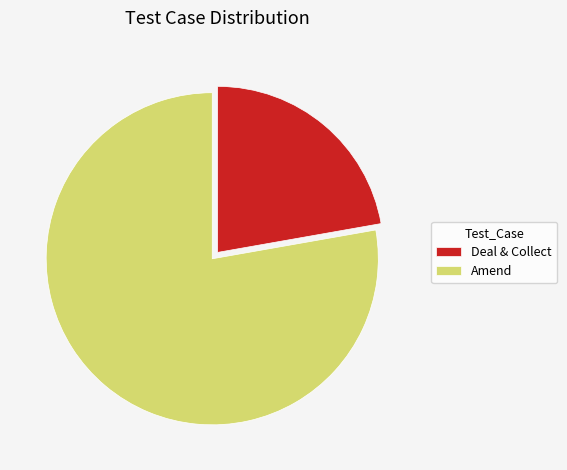

Rank the categories by value from highest to lowest.

Amend, Deal & Collect